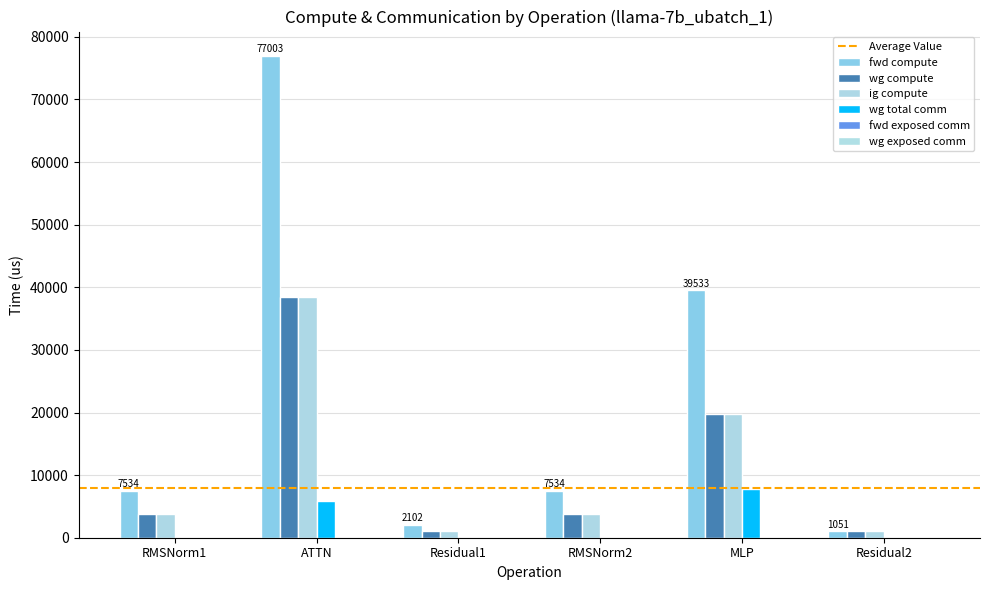

Rank the series at RMSNorm1 from lowest to highest value.

wg total comm, wg compute, ig compute, fwd compute